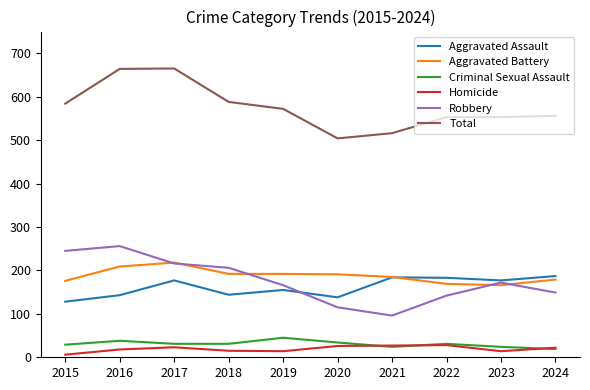

Between 2017 and 2022, which series saw the biggest shift?

Total